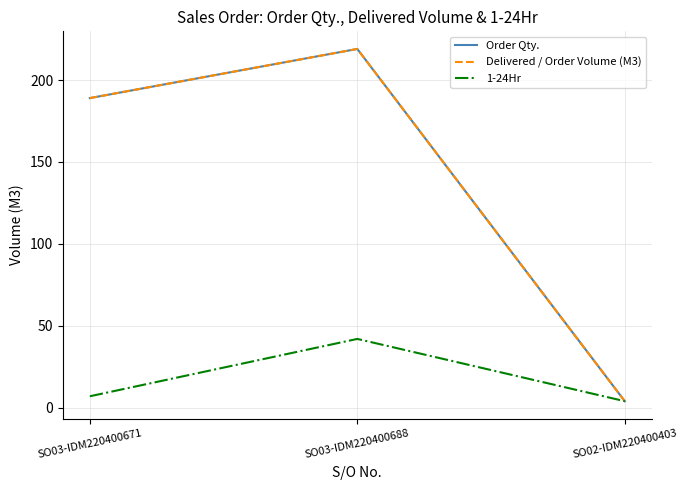

What is the minimum value shown in the chart?

4